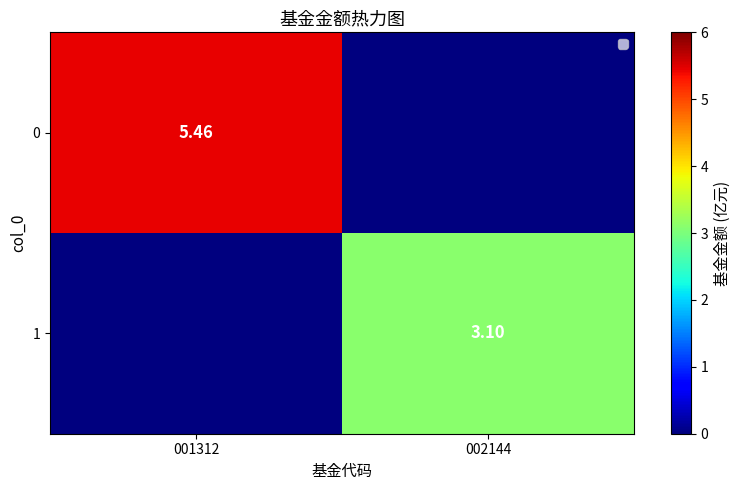

Count the number of categories in the chart.

2